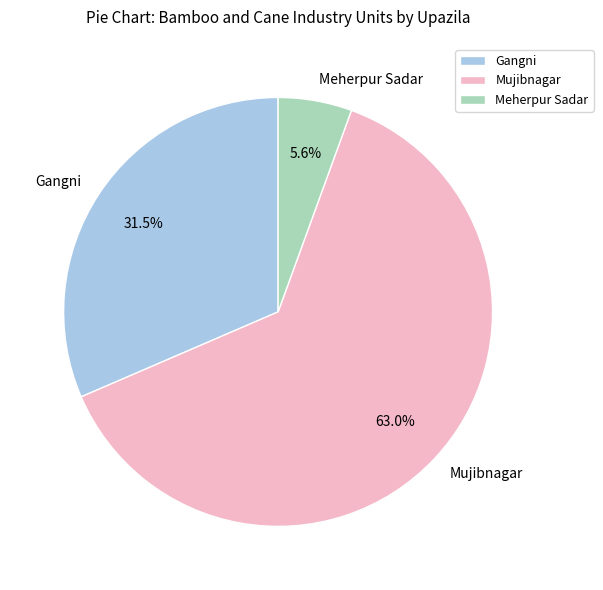

Rank the categories by value from lowest to highest.

Meherpur Sadar, Gangni, Mujibnagar